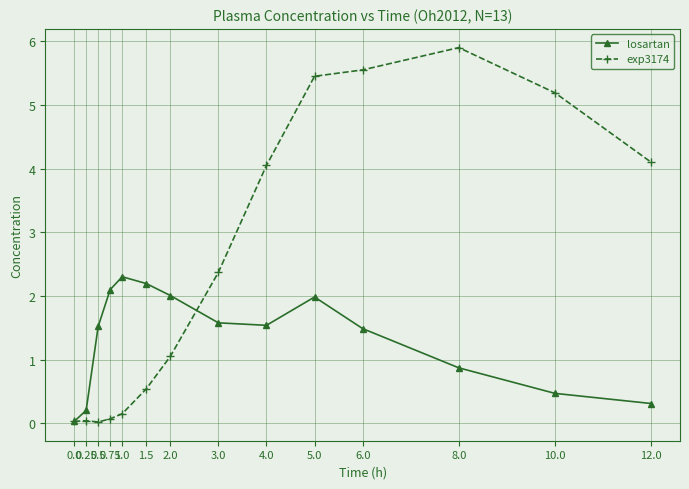

How many data points in losartan are less than 1?

5